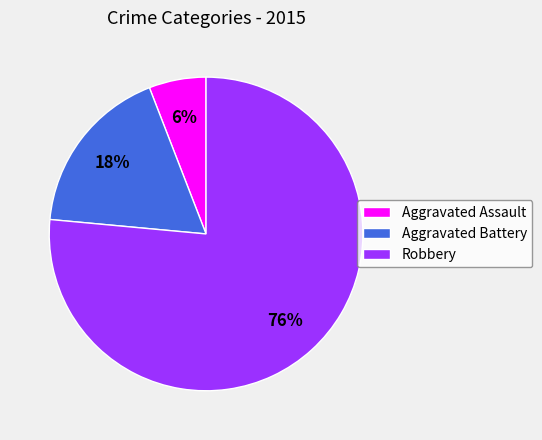

Do Robbery and Aggravated Battery together represent more than half of the pie?

Yes